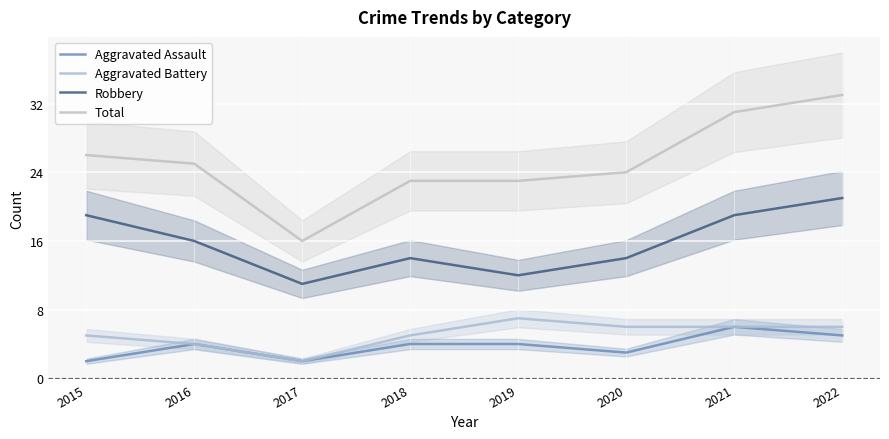

Reading left to right, transcribe all the data shown in this chart.

Aggravated Assault: 2	4	2	4	4	3	6	5
Aggravated Battery: 5	4	2	5	7	6	6	6
Robbery: 19	16	11	14	12	14	19	21
Total: 26	25	16	23	23	24	31	33